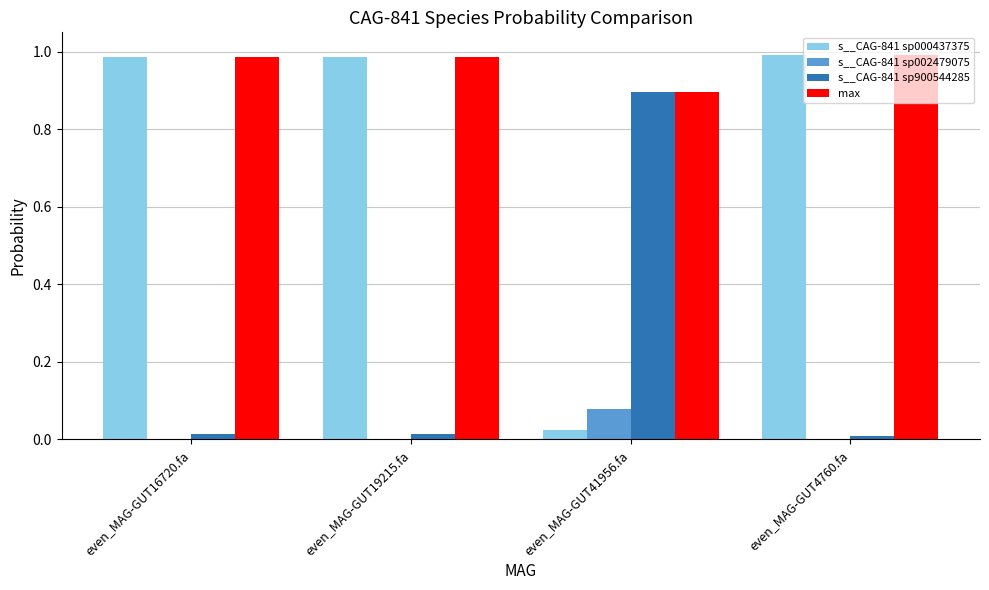

Is the value of s__CAG-841 sp000437375 at even_MAG-GUT16720.fa greater than the value of s__CAG-841 sp002479075 at even_MAG-GUT16720.fa?

Yes